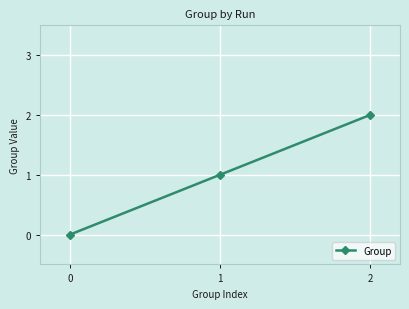

At which category does the chart reach its peak across all series?

2